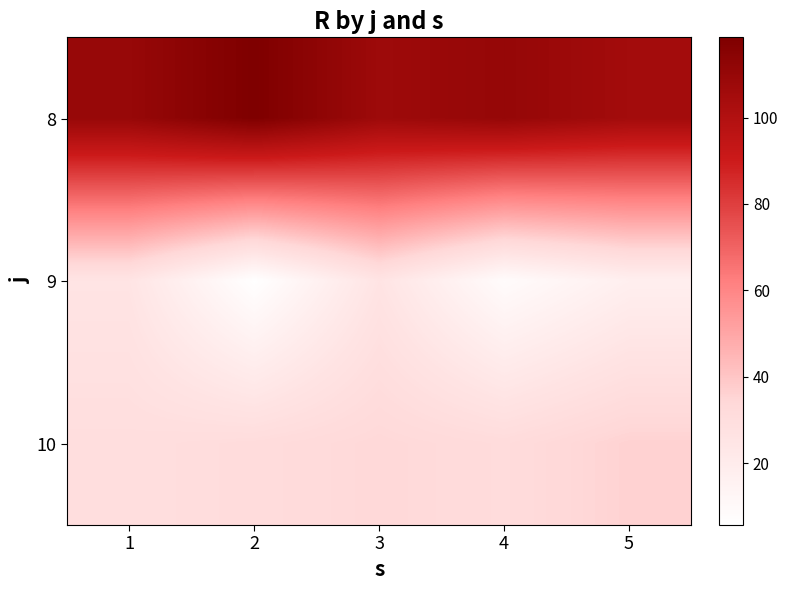

At how many categories does at least one series exceed 33?

5